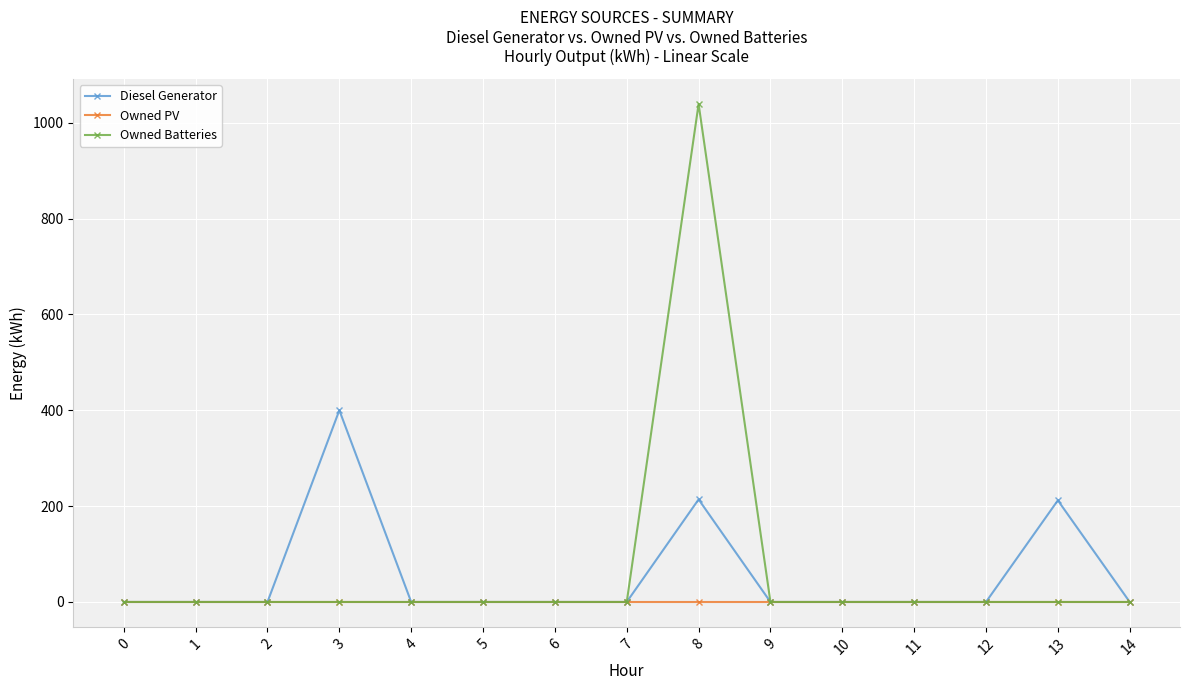

Does the chart display data point markers on the line(s)?

Yes